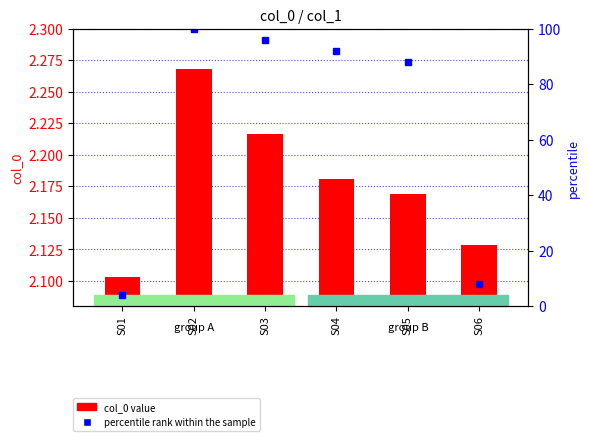

Where is col_0 value nearest to the value 2?

S01